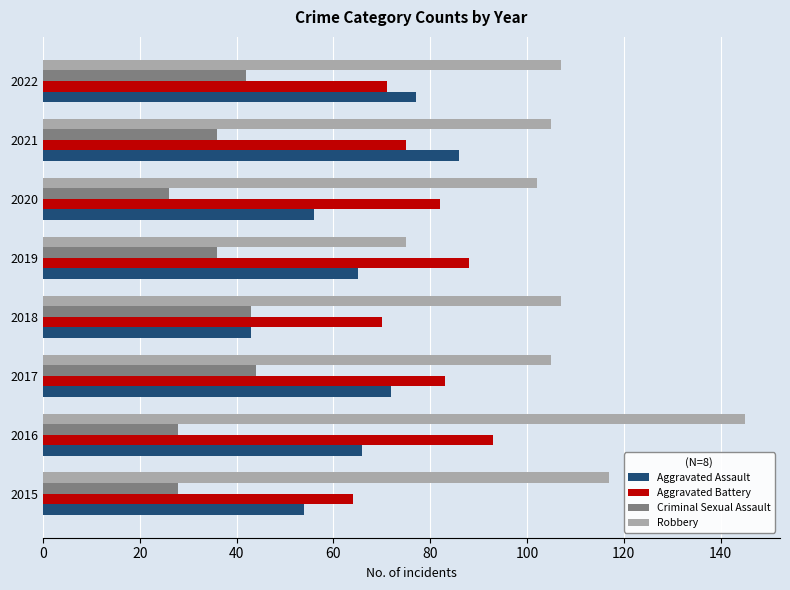

Which series changed the most between 2018 and 2021?

Aggravated Assault